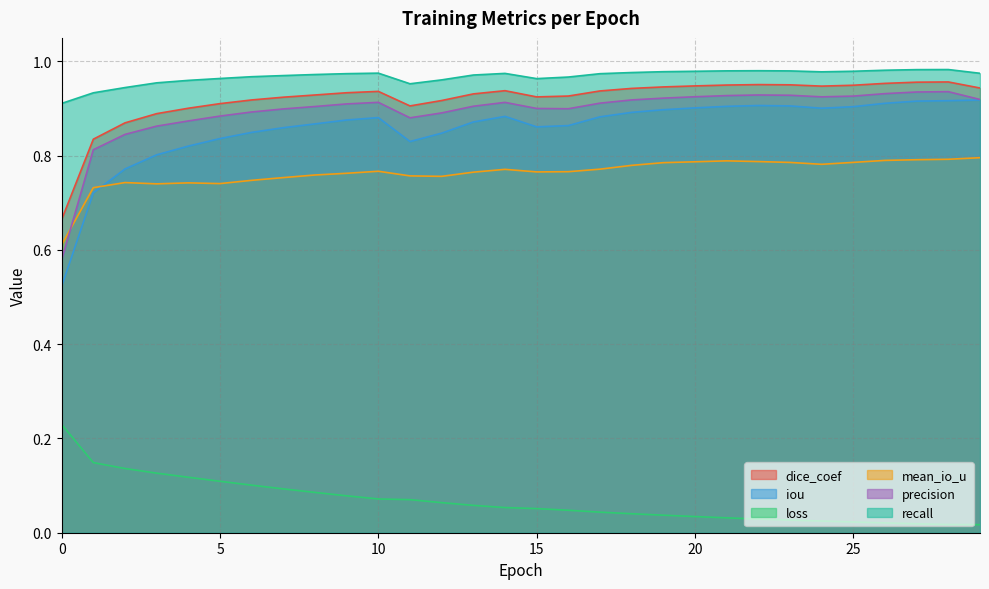

What are all the series names shown in the legend?

dice_coef, iou, loss, mean_io_u, precision, recall